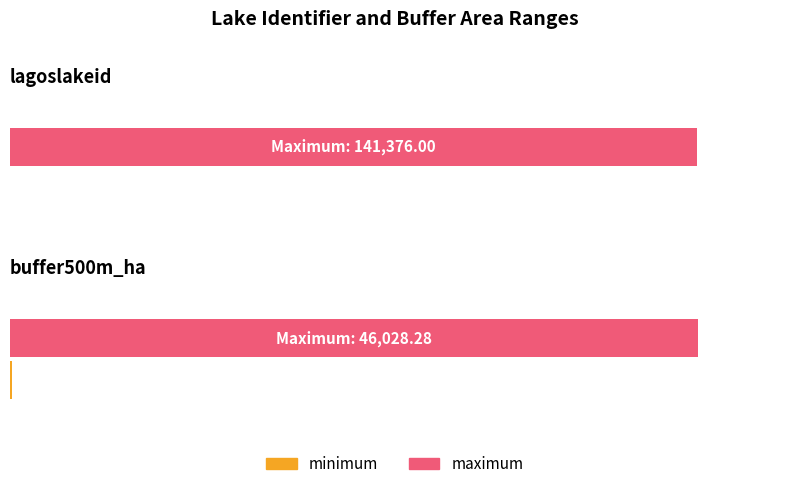

At which label is minimum closest to 57?

lagoslakeid